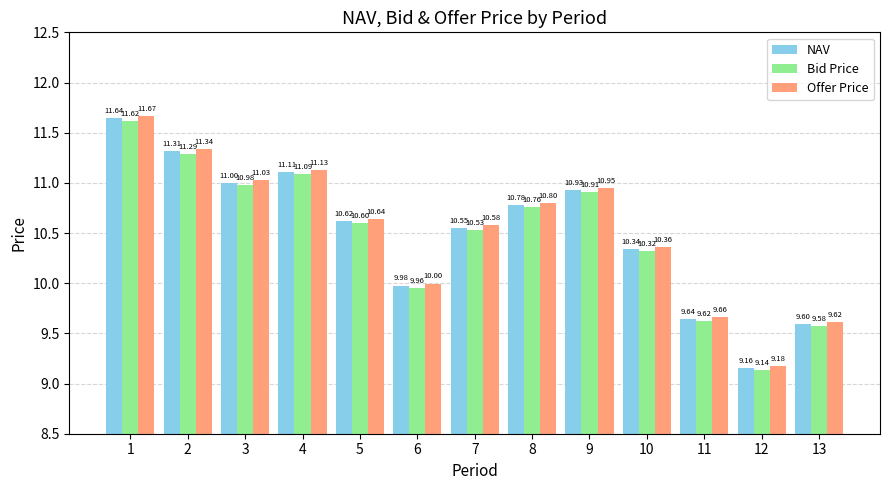

Rank the series by their average value, from lowest to highest.

Bid Price, NAV, Offer Price